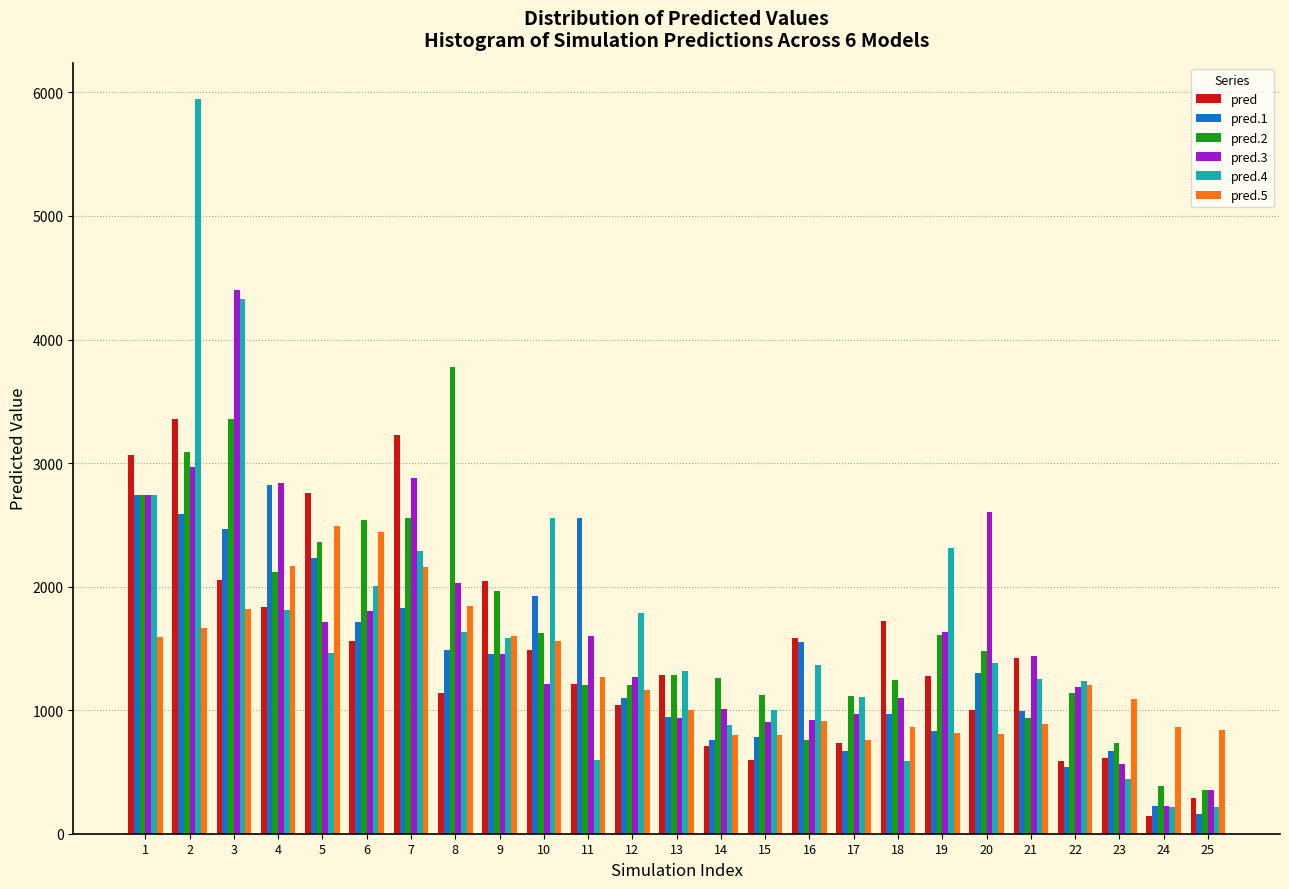

What is the total value across all series at 19?

8471.6